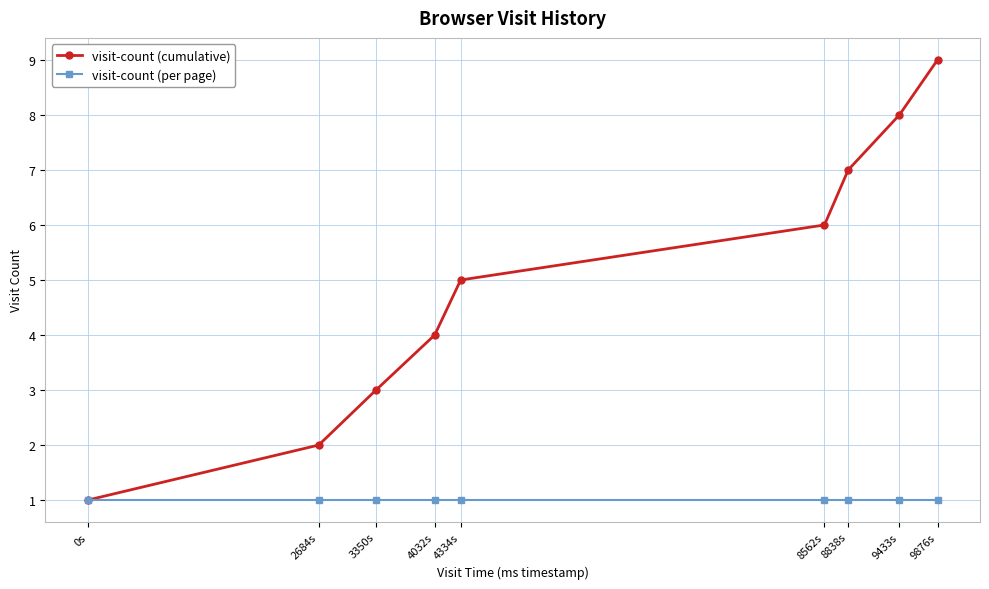

What is the smallest value displayed?

1